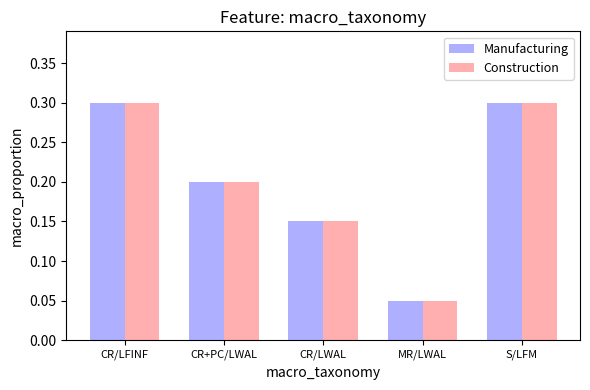

What are all the series names shown in the legend?

Manufacturing, Construction